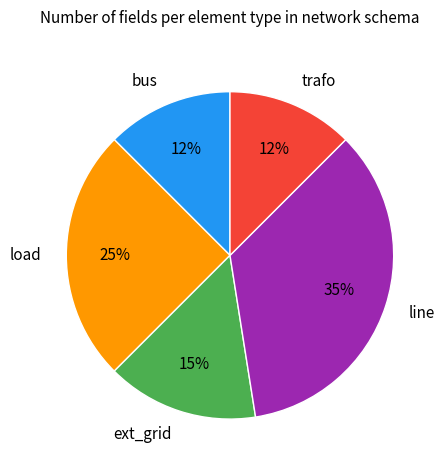

Does line represent more than half of the total?

No